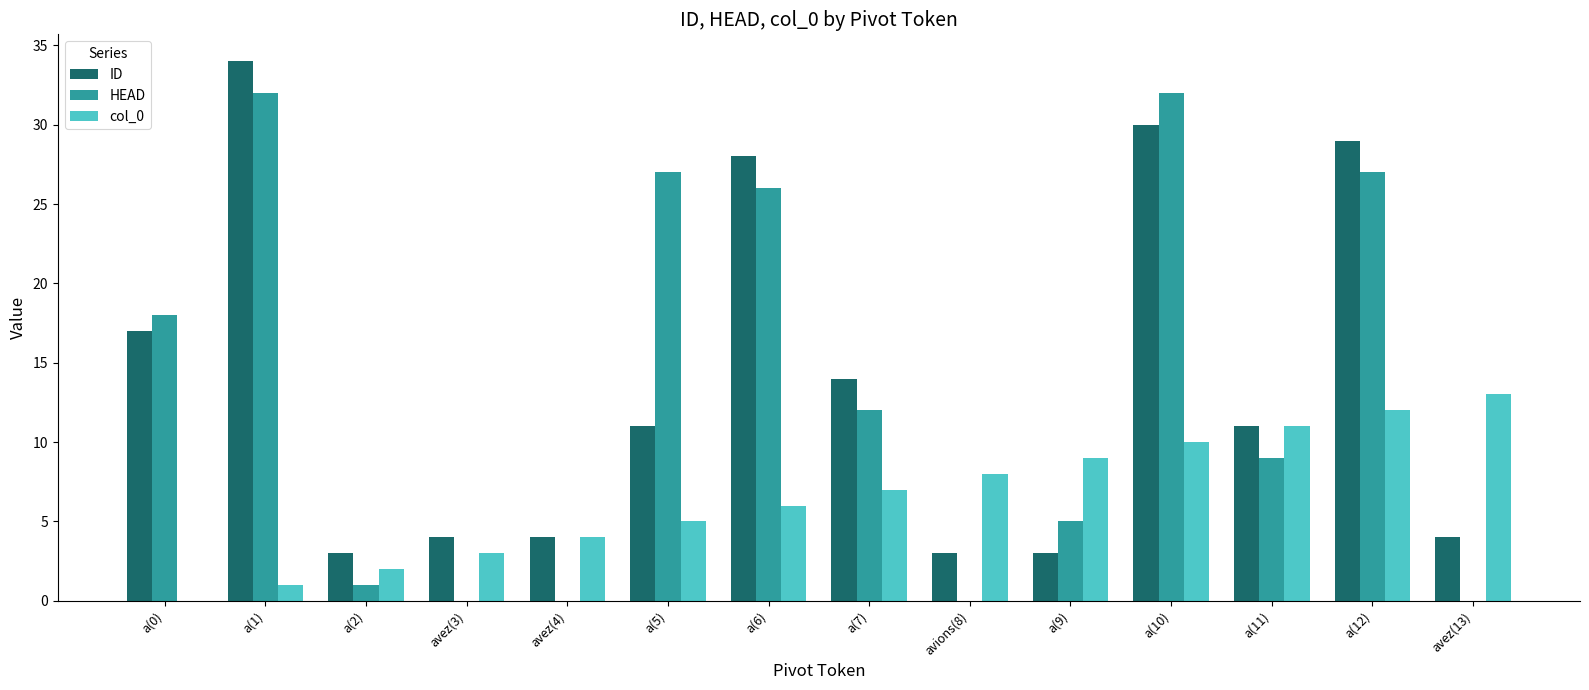

How many groups of bars are there?

14